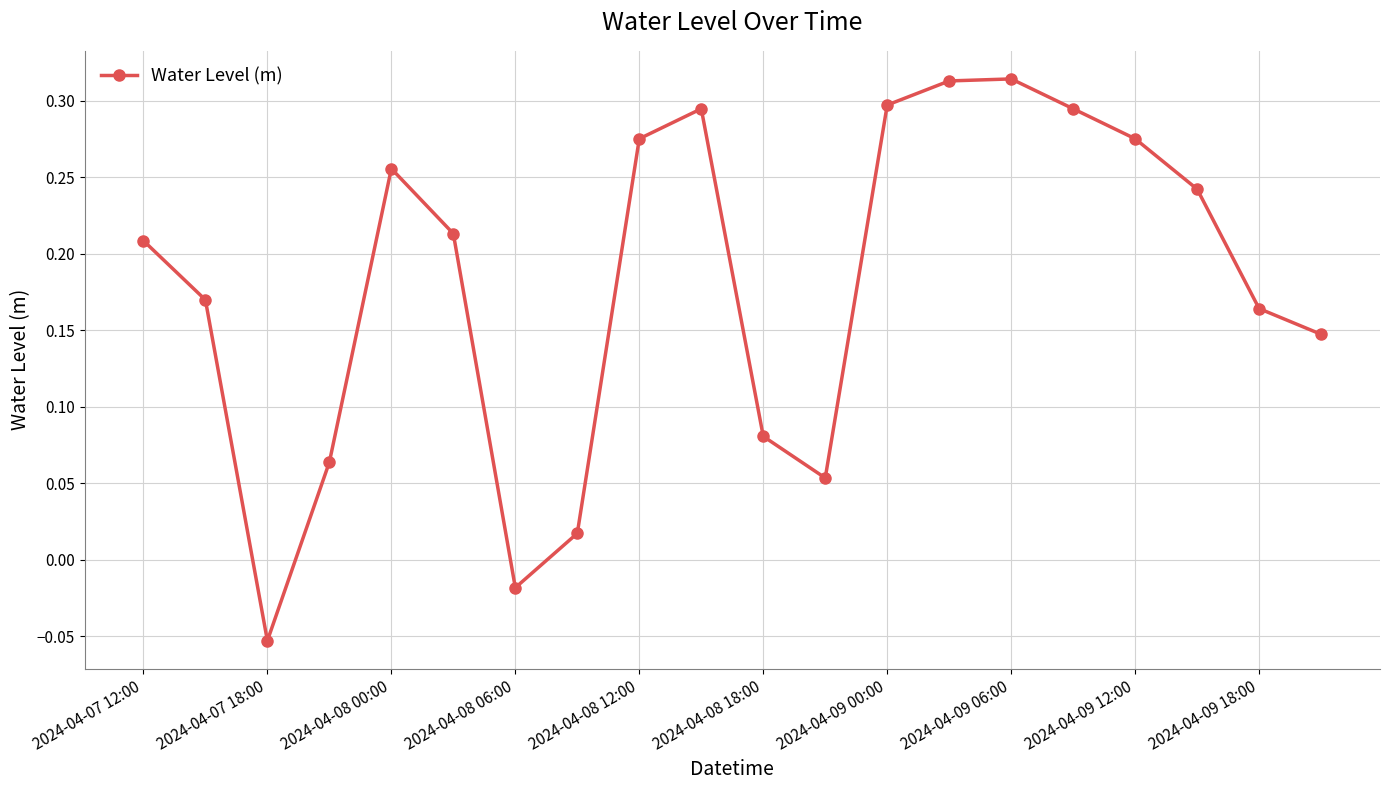

True or false: there are more than 0 points higher than both neighbors.

True